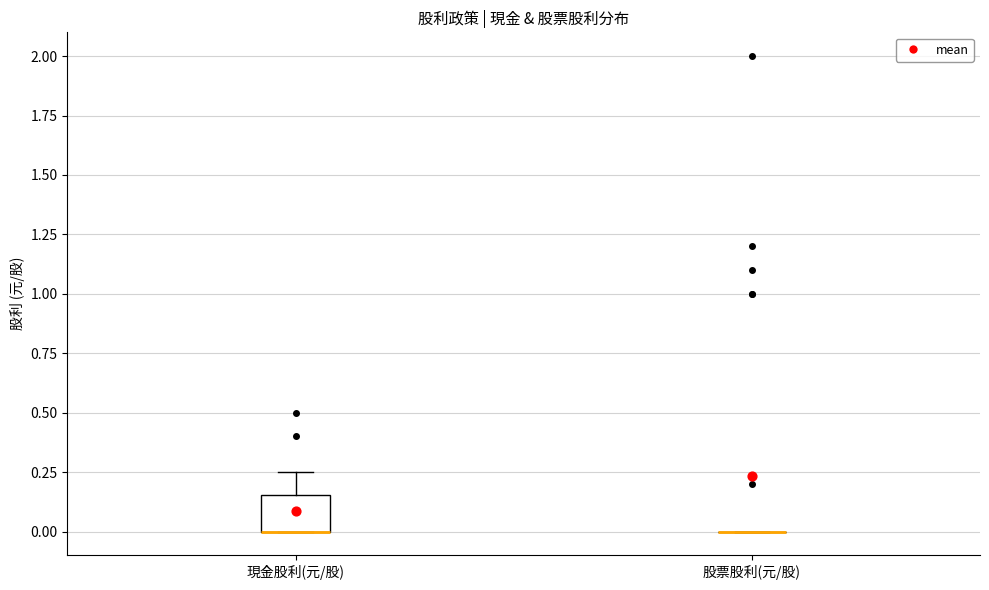

Comparing the boxes themselves (not the whiskers), which one is the tallest?

現金股利(元/股)